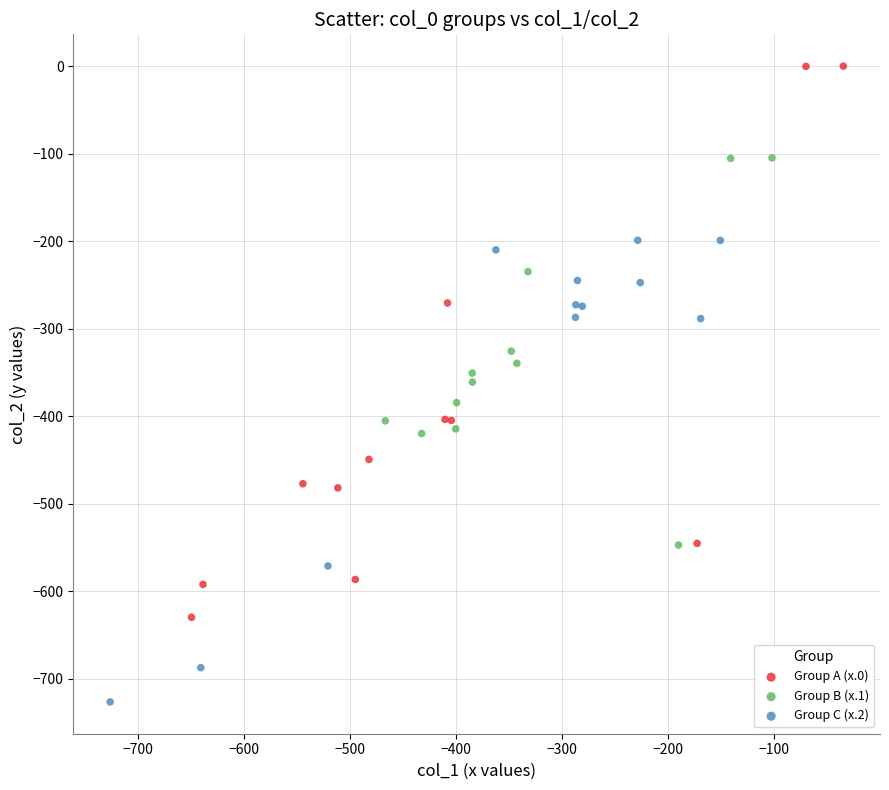

Which series reaches the maximum Y coordinate?

Group A (x.0)